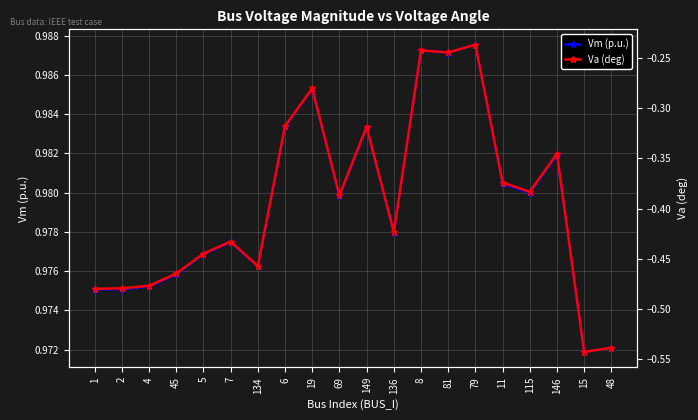

What is the difference between the maximum and minimum values in the Va (deg) series?

0.3